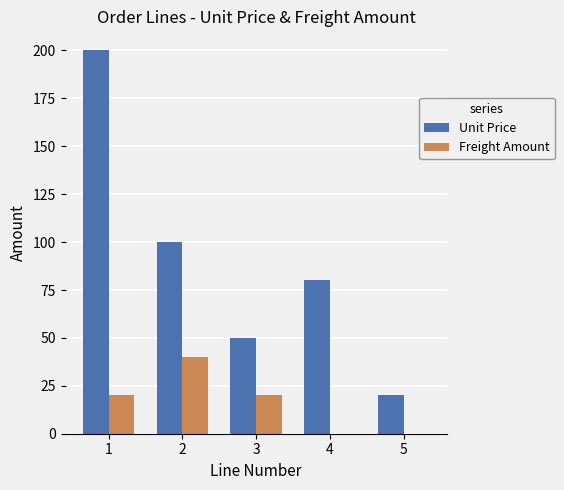

What is the difference between the Unit Price values at 1 and 3?

150